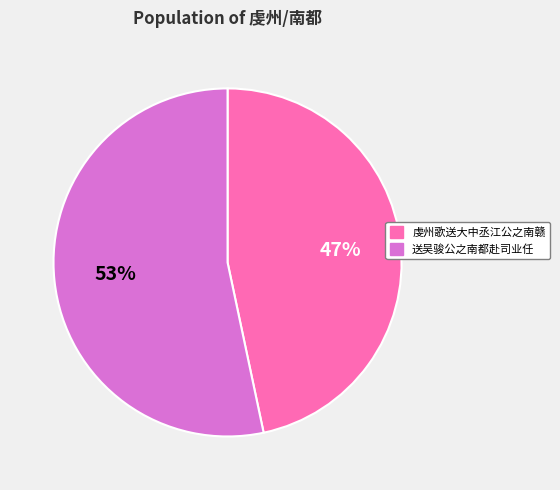

Which slice is the smallest?

虔州歌送大中丞江公之南赣